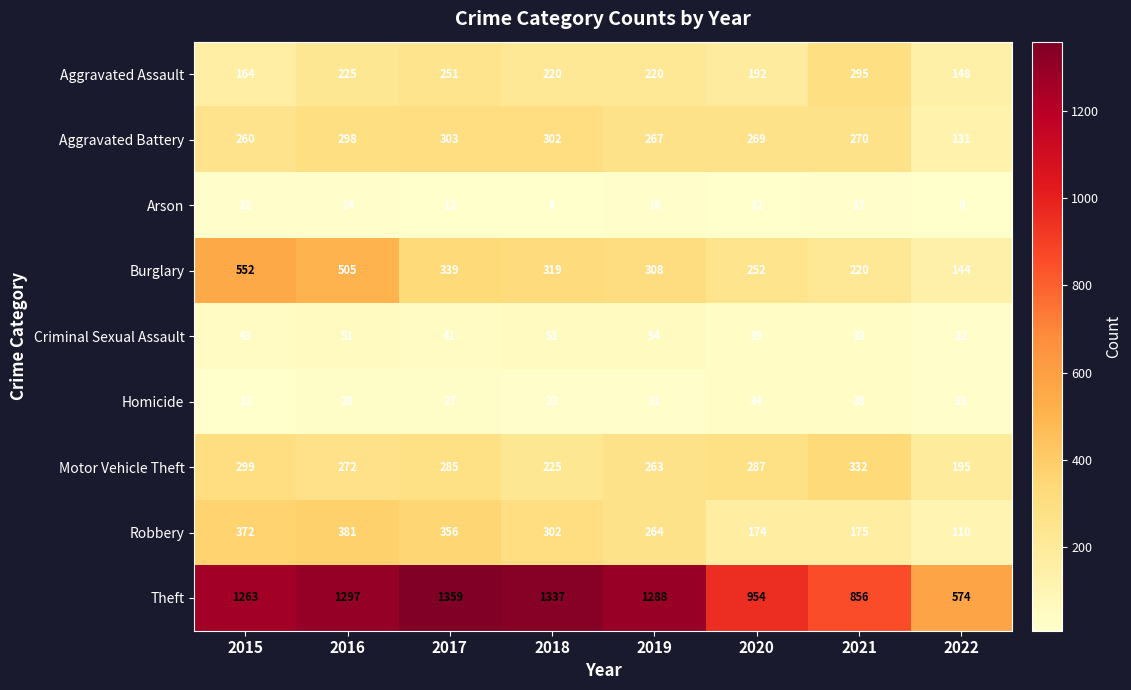

What is the average value of the Criminal Sexual Assault series?

42